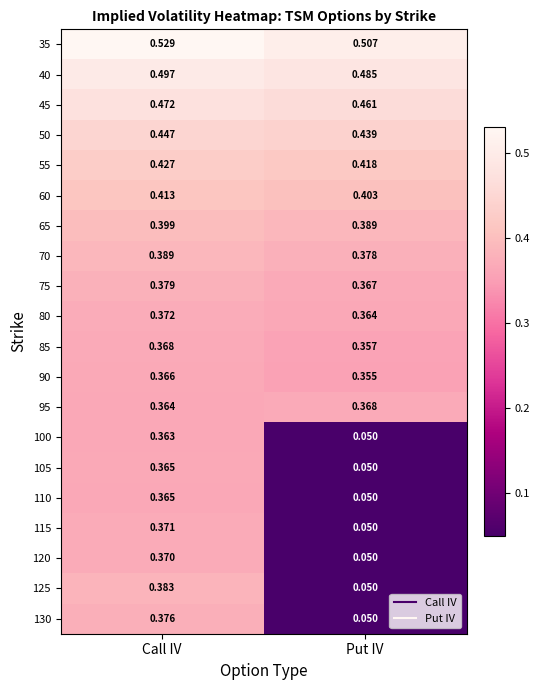

Is the value of 120 at Call IV greater than the value of 125 at Put IV?

Yes